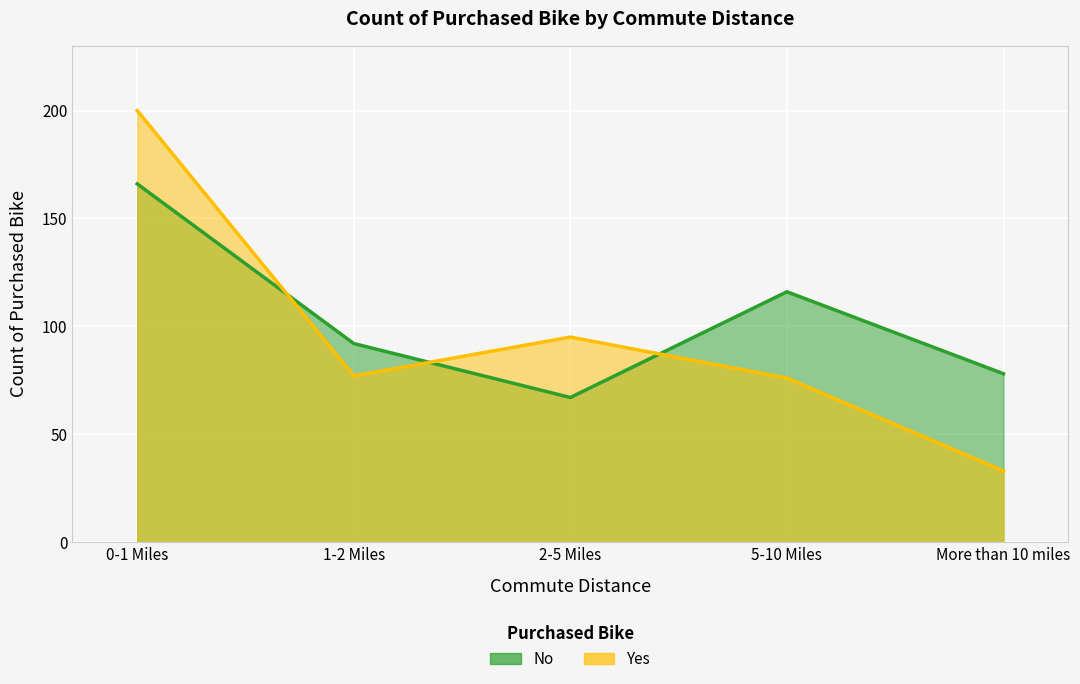

At which category is the sum across all series the highest?

0-1 Miles